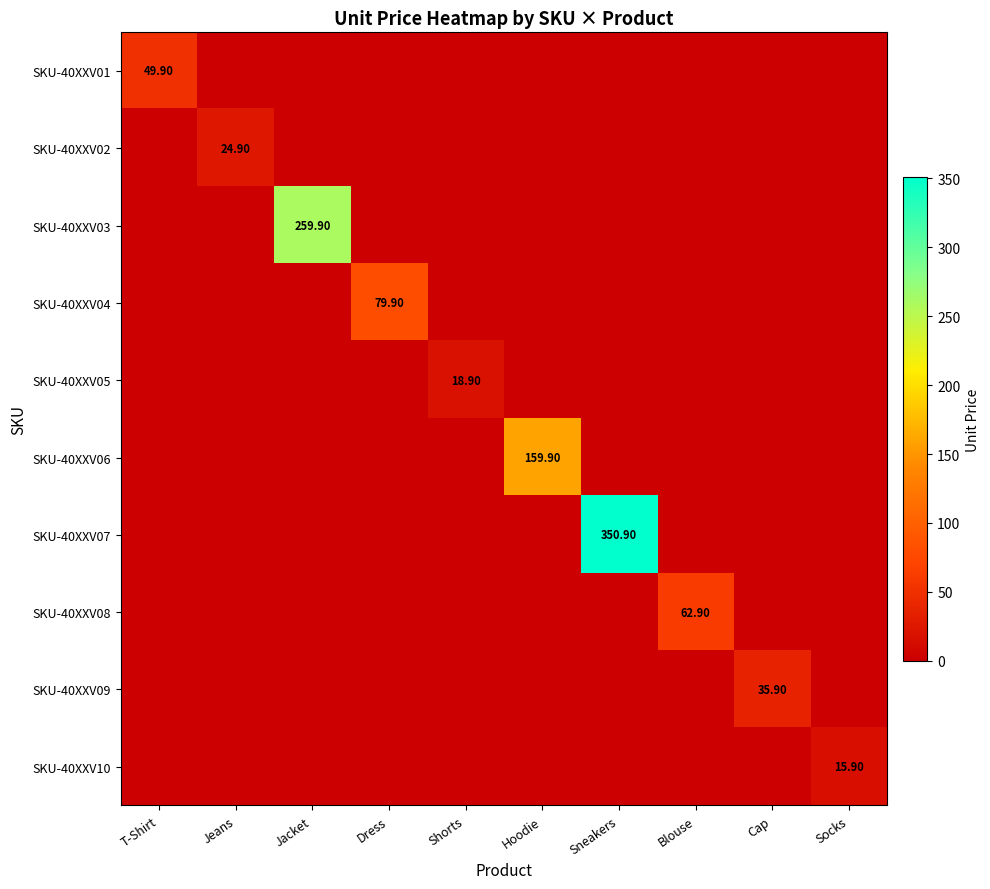

The SKU-40XXV06 series shows 0.0 at Socks. True or false?

True